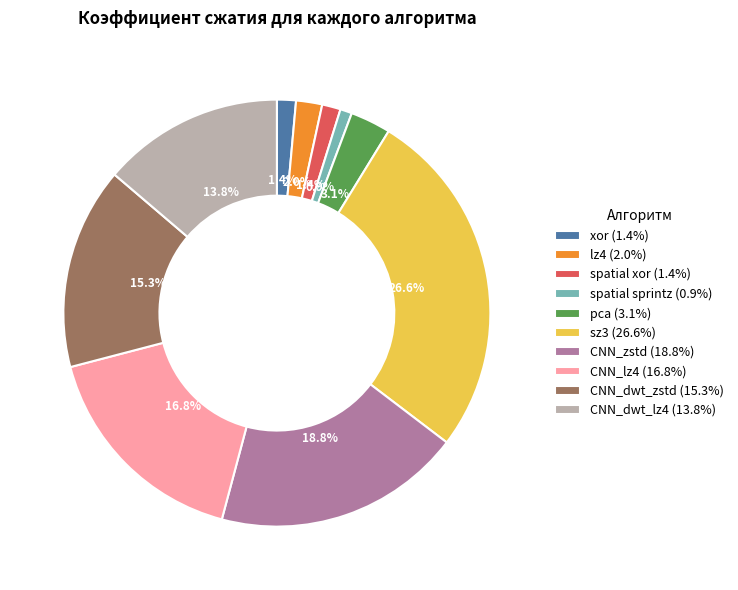

To the nearest percent, what is the combined percentage of pca and spatial xor?

4%